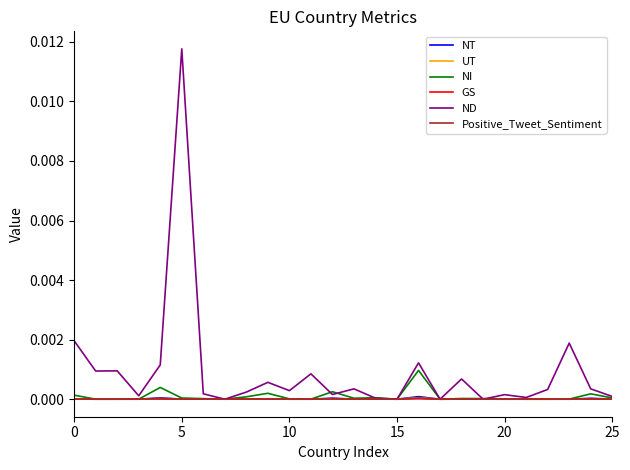

Which series has the widest spread of values?

ND